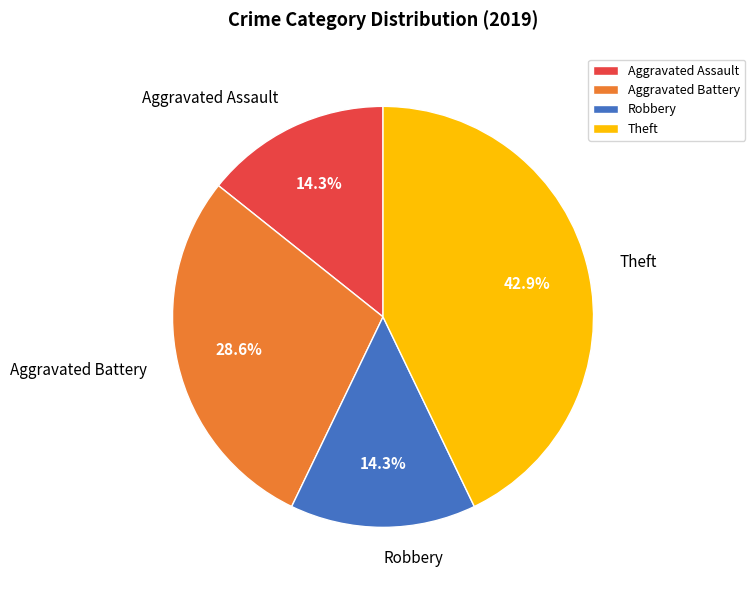

To the nearest percent, what is the difference between the largest and smallest slice percentages?

29%